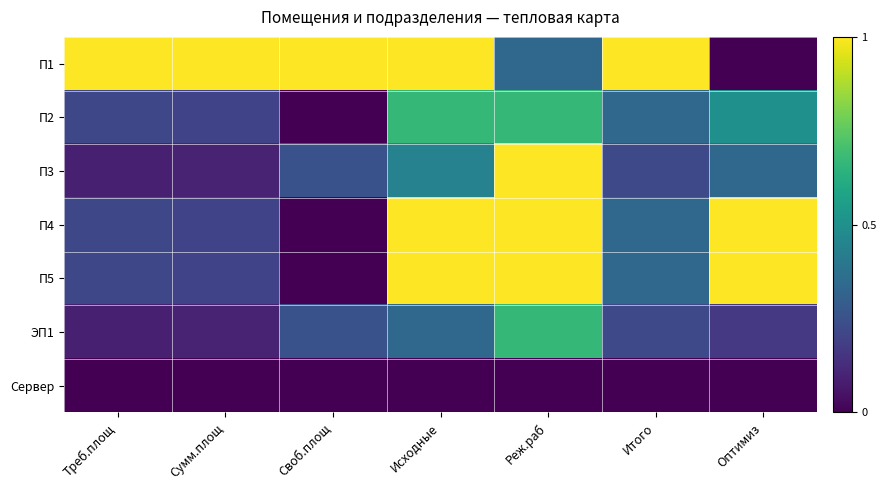

Between Исходные and Оптимиз, which series saw the biggest shift?

П1